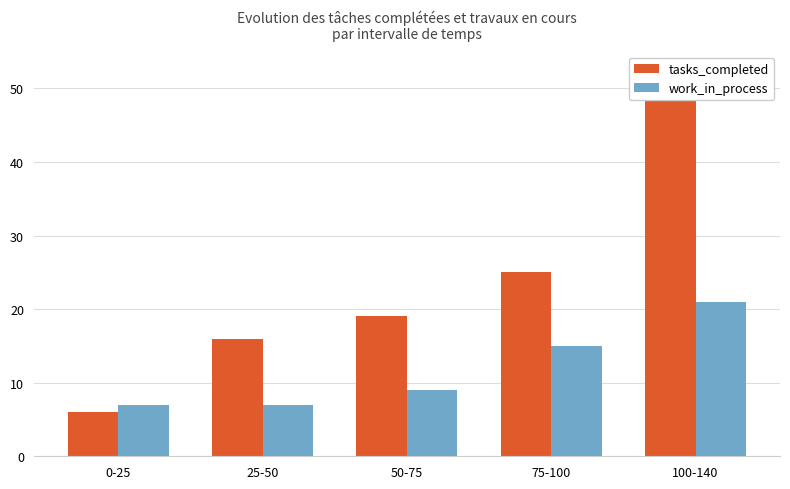

Which series has the largest range (max minus min)?

tasks_completed